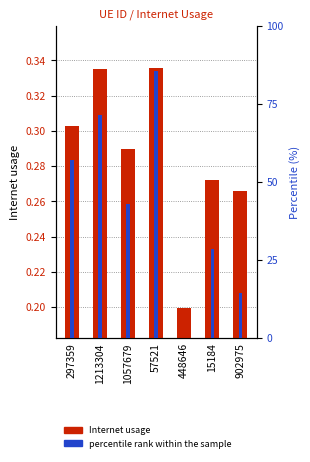

How many groups of bars are there?

7